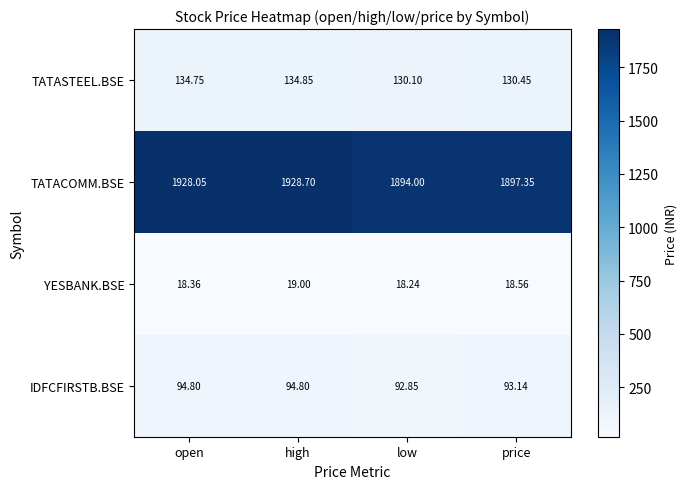

At which category is the sum across all series the highest?

high